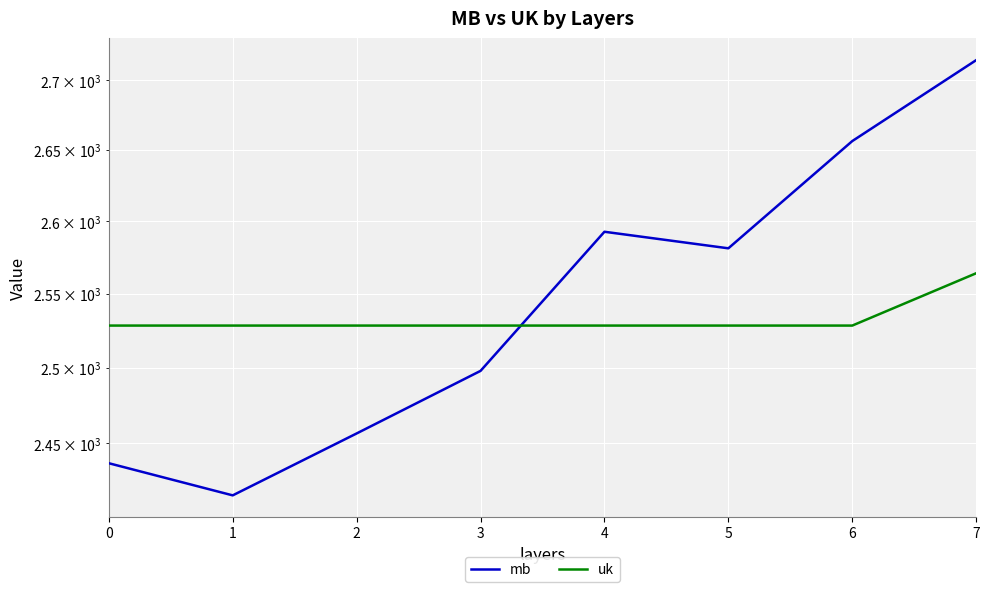

Where do mb and uk first cross each other?

3 and 4